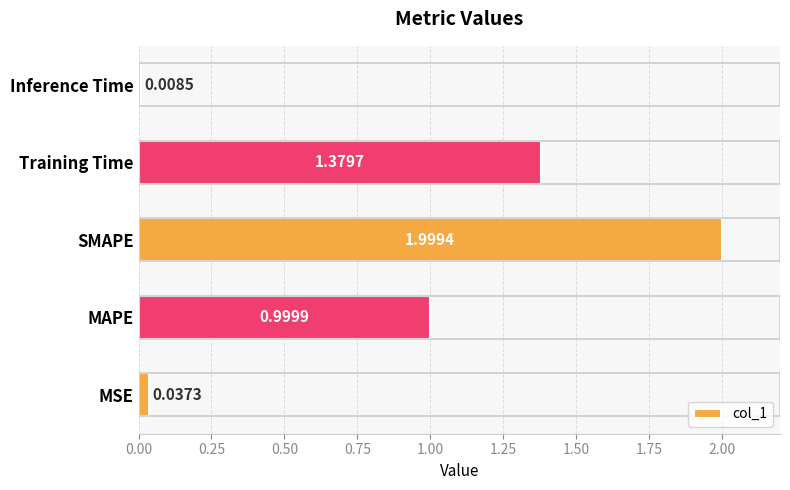

List the labels in order of value, largest first.

SMAPE, Training Time, MAPE, MSE, Inference Time